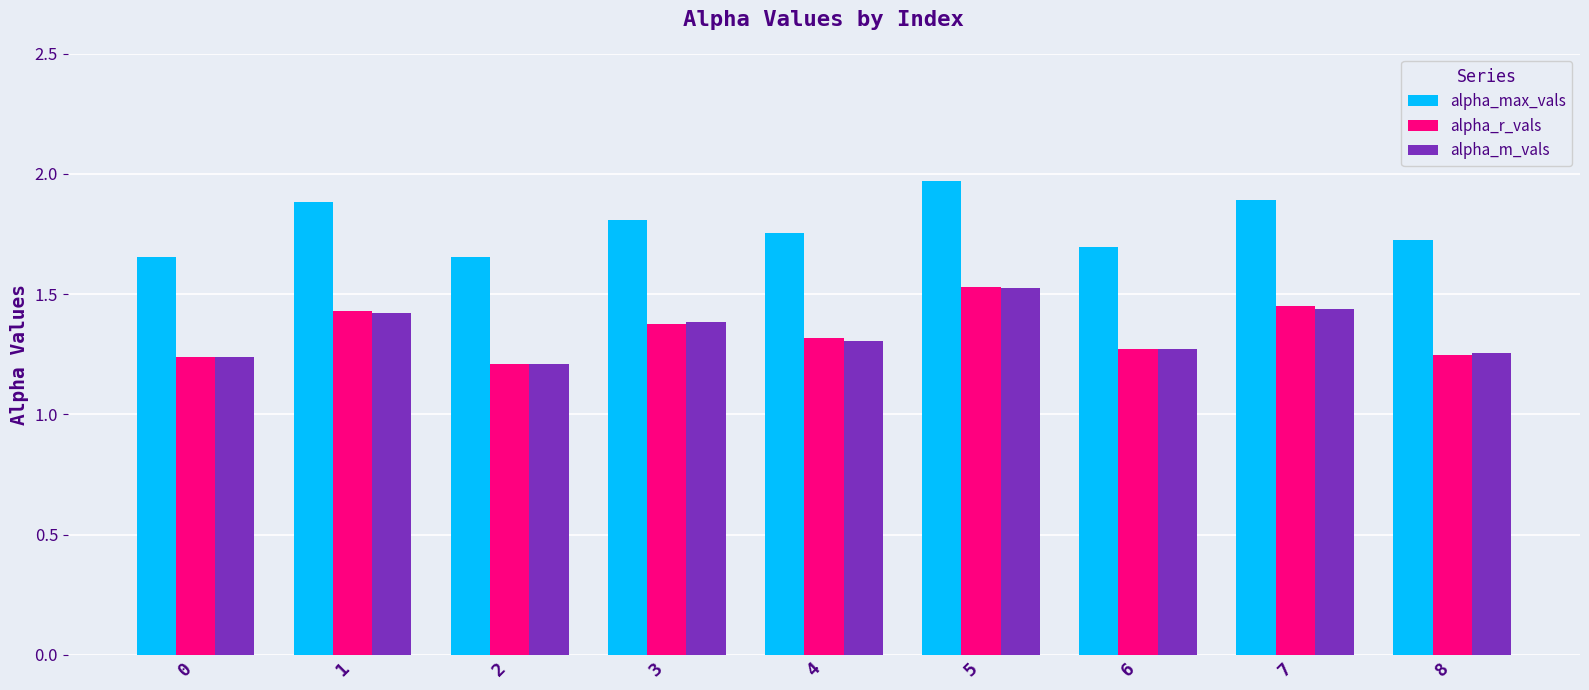

What is the total value across all series at 0?

4.1